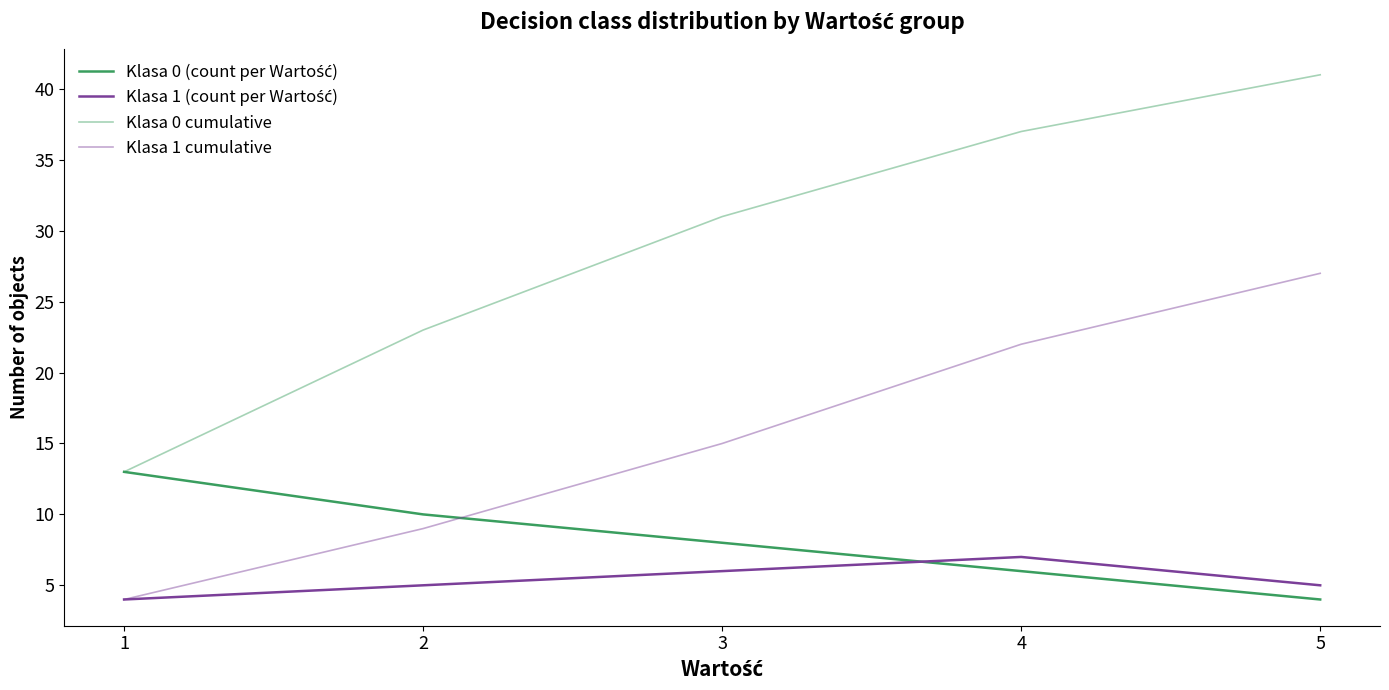

How many lines are shown in the chart?

4